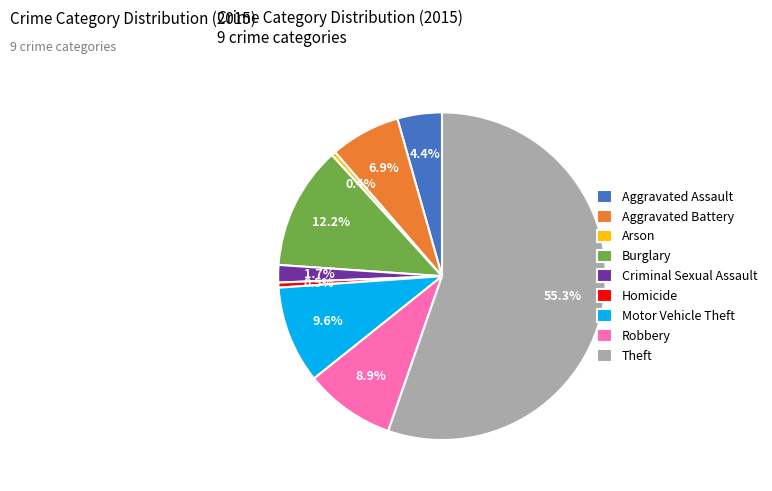

Count the number of slices in the pie.

9